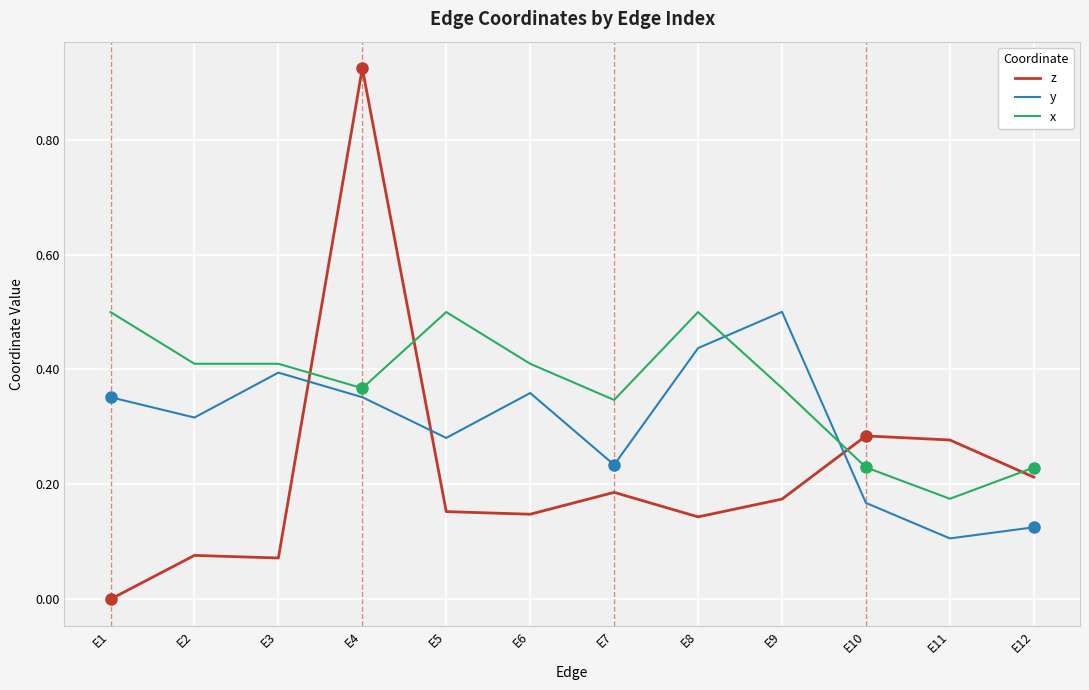

Between E8 and E12, which series saw the biggest shift?

y